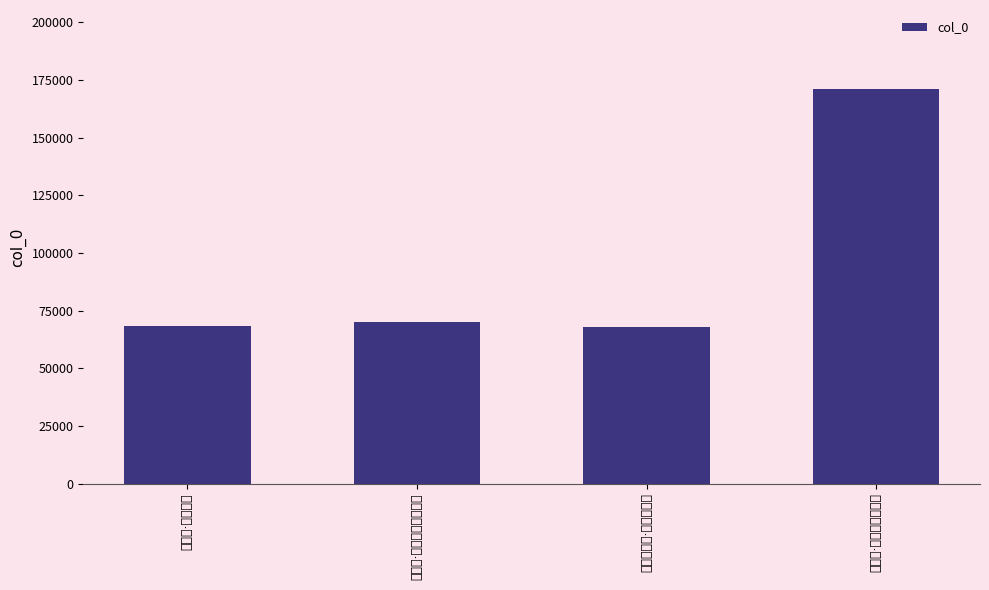

What is the greatest value displayed?

171032